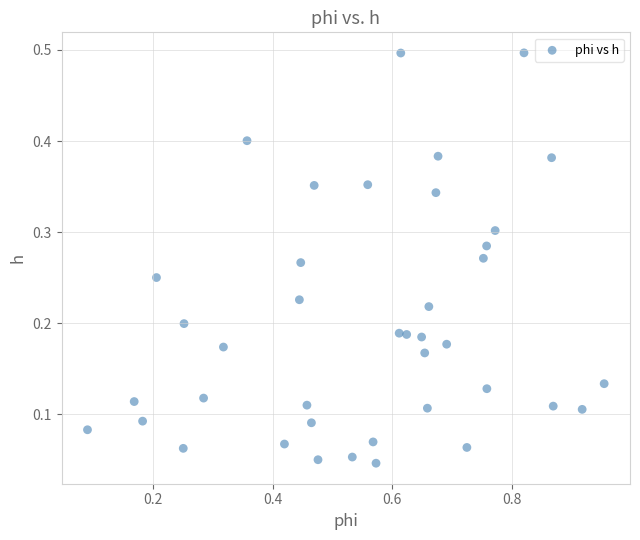

What is the range of X values (max minus min)?

0.9